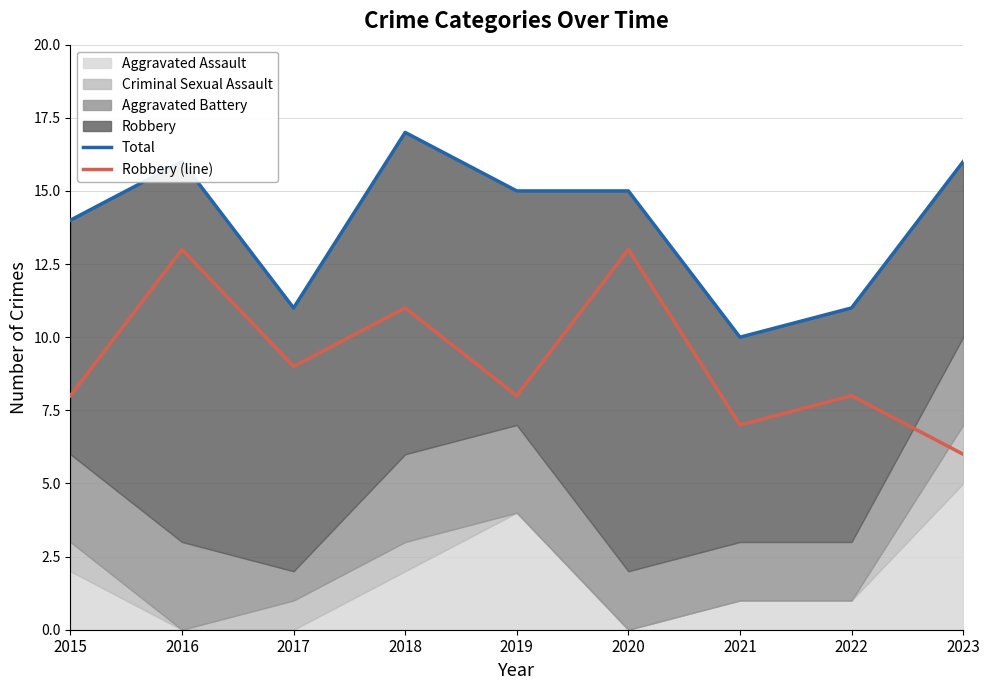

What is the minimum value for Total?

10